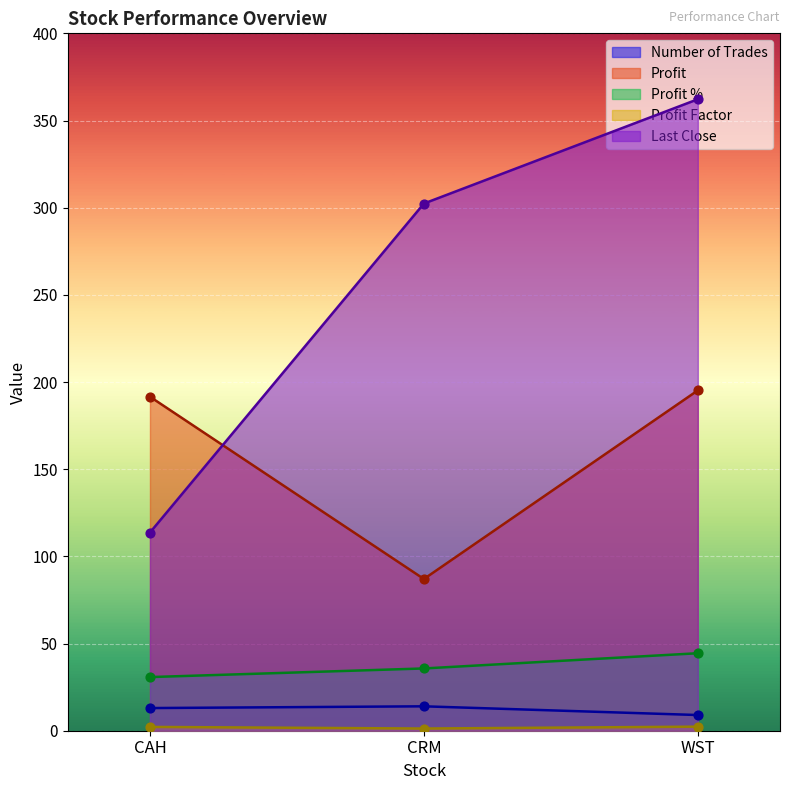

What are all the series names shown in the legend?

Number of Trades, Profit, Profit %, Profit Factor, Last Close